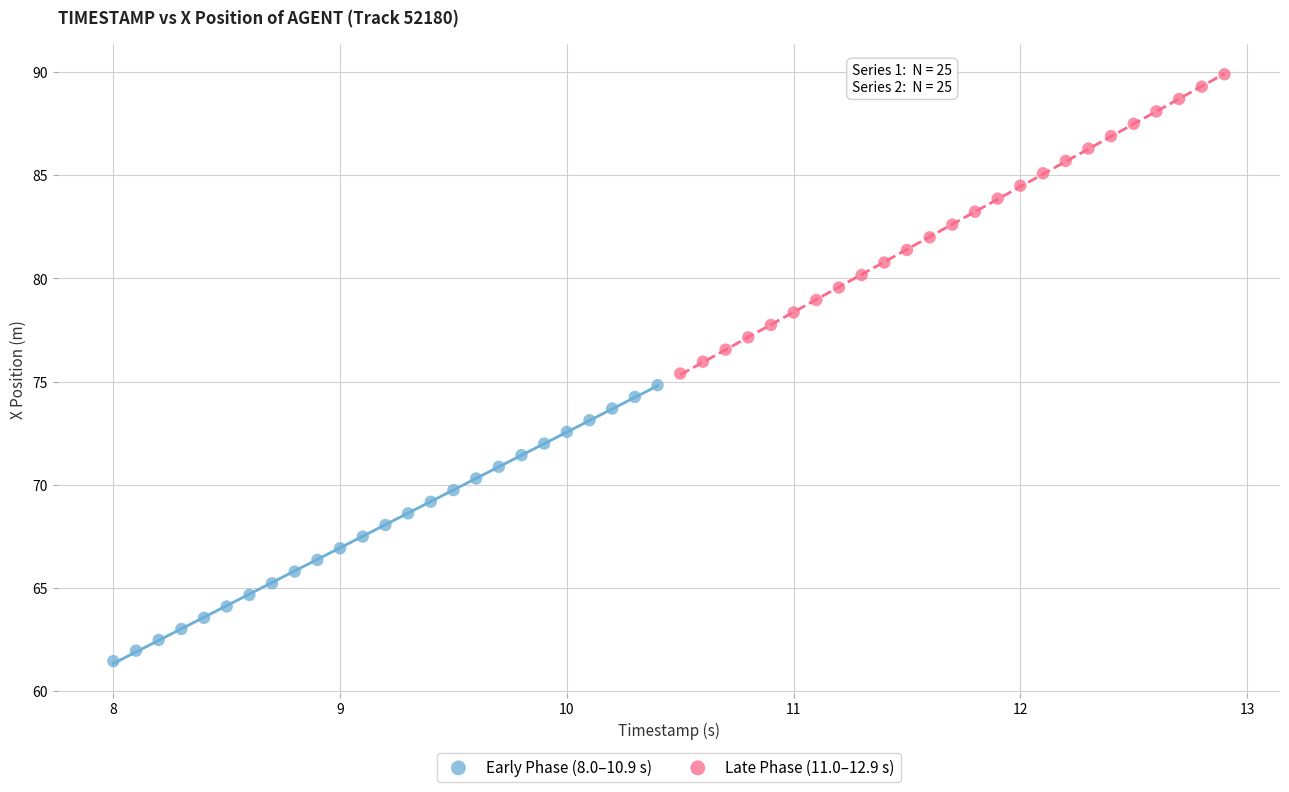

Which series reaches the maximum Y coordinate?

Late Phase (11.0–12.9 s)